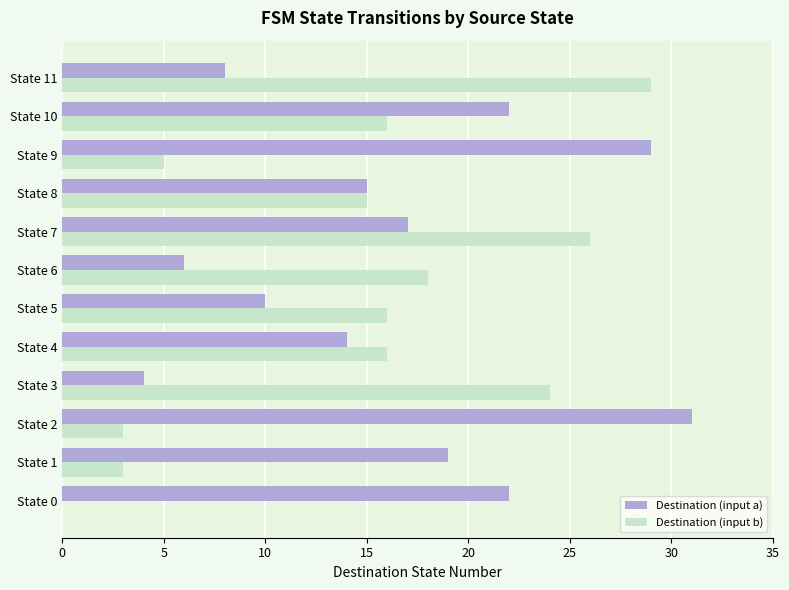

Where is Destination (input a) nearest to the value 17?

State 7